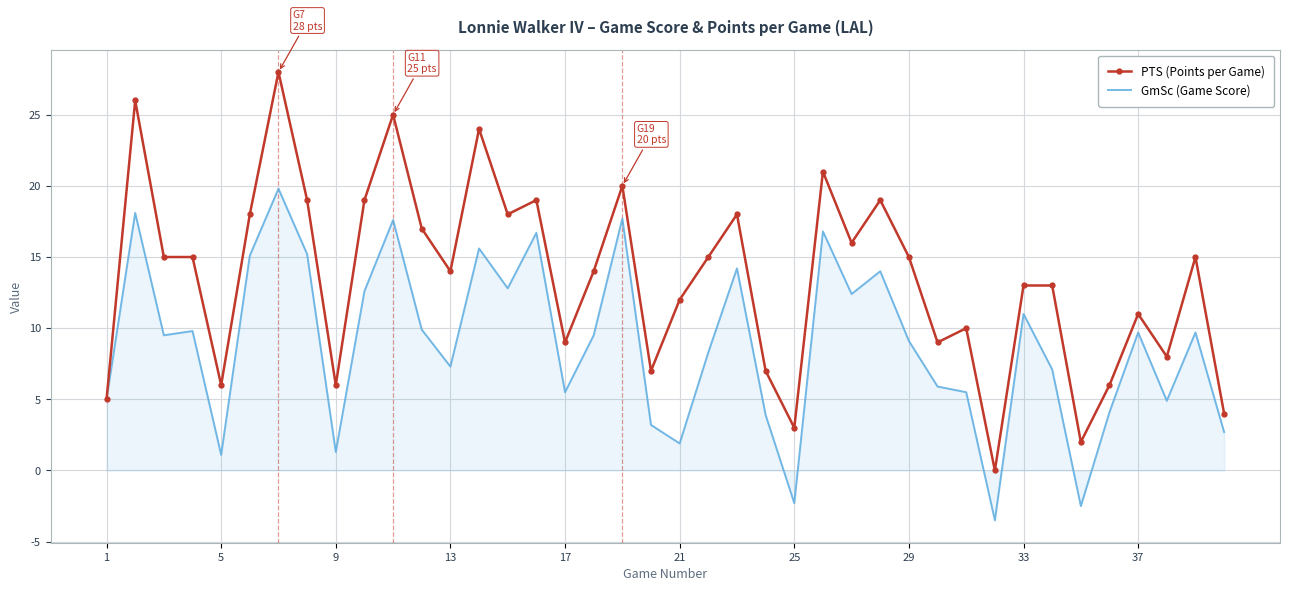

Which series has the largest range (max minus min)?

PTS (Points per Game)